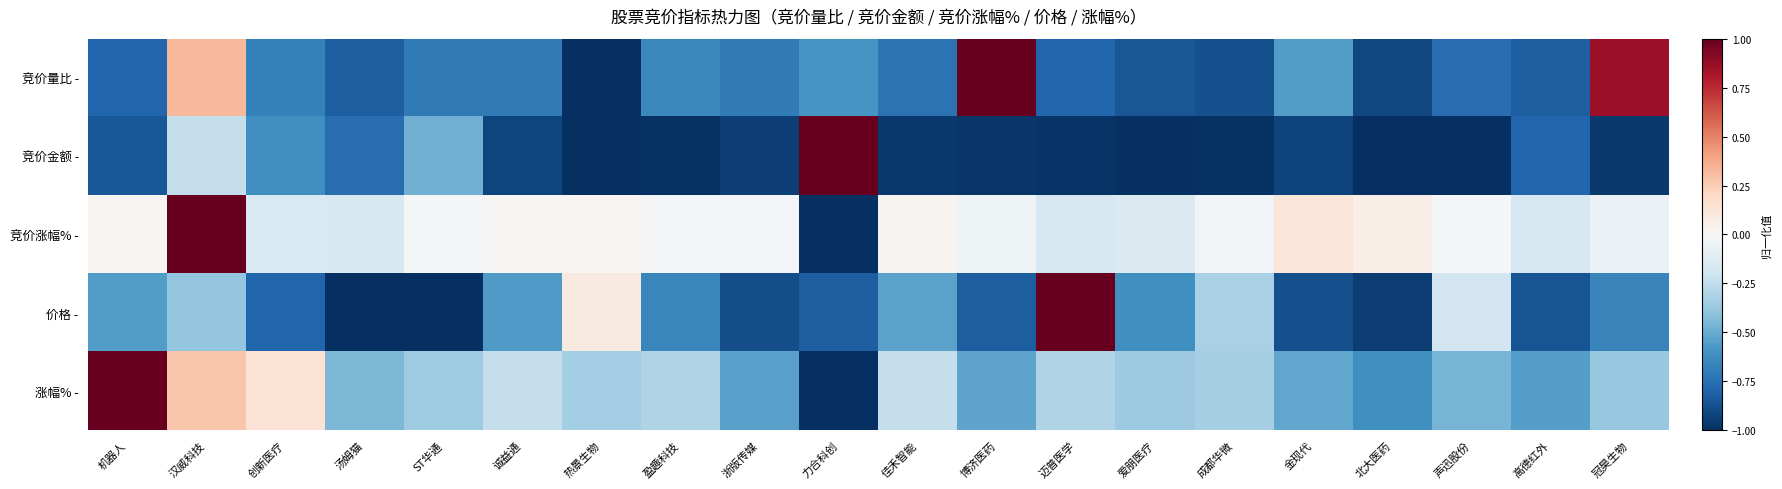

What is the greatest value displayed?

1.0